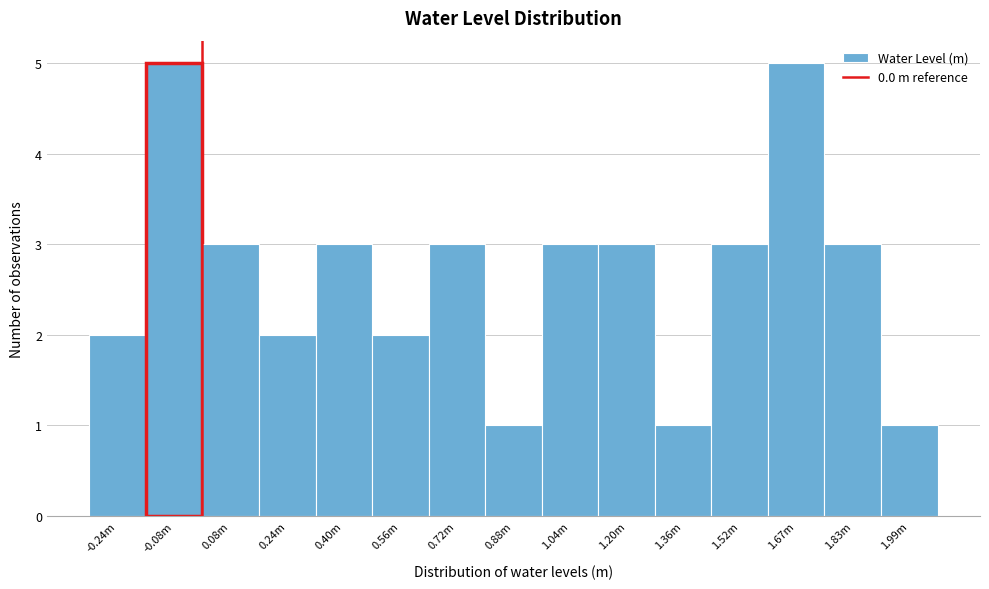

Reading left to right, transcribe all the data shown in this chart.

-0.24m=2	-0.08m=5	0.08m=3	0.24m=2	0.40m=3	0.56m=2	0.72m=3	0.88m=1	1.04m=3	1.20m=3	1.36m=1	1.52m=3	1.67m=5	1.83m=3	1.99m=1